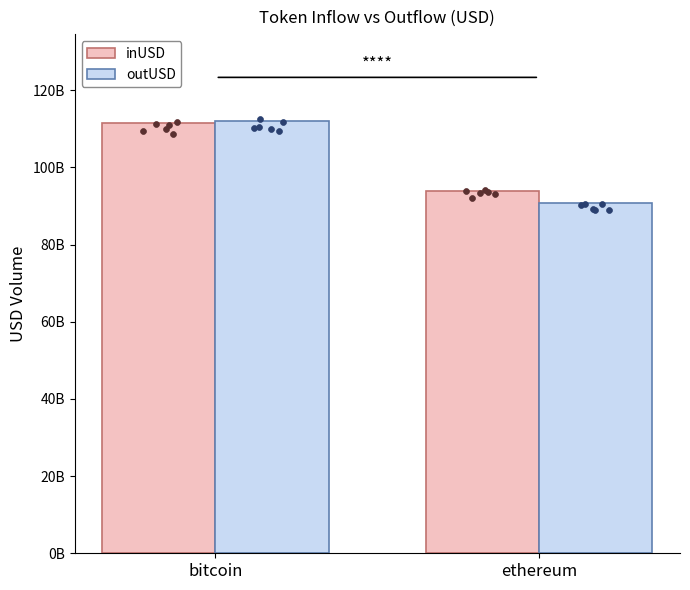

At how many categories does at least one series exceed 93797942210?

1